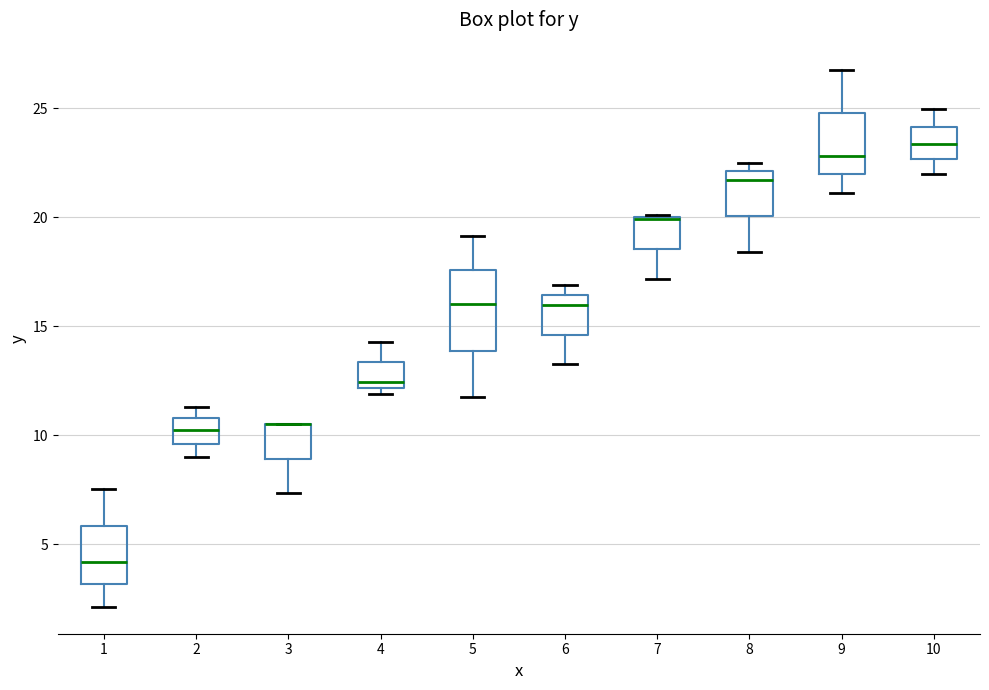

Reading left to right, read every box against the y-axis: the position of its median line, the range the box covers, and the ends of its whiskers. The values are not printed on the chart, so give them approximately, as read against the axis.

1: median 4.0, box 3.0 to 6.0, whiskers 2.0 to 7.5
2: median 10.0, box 9.5 to 11.0, whiskers 9.0 to 11.5
3: median 10.5 (drawn on the box's upper edge), box 9.0 to 10.5, whiskers 7.5 to 10.5
4: median 12.5, box 12.0 to 13.5, whiskers 12.0 (just below the box's lower edge) to 14.5
5: median 16.0, box 14.0 to 17.5, whiskers 11.5 to 19.0
6: median 16.0, box 14.5 to 16.5, whiskers 13.5 to 17.0
7: median 20.0 (drawn on the box's upper edge), box 18.5 to 20.0, whiskers 17.0 to 20.0
8: median 21.5, box 20.0 to 22.0, whiskers 18.5 to 22.5
9: median 23.0, box 22.0 to 25.0, whiskers 21.0 to 27.0
10: median 23.5, box 22.5 to 24.0, whiskers 22.0 to 25.0